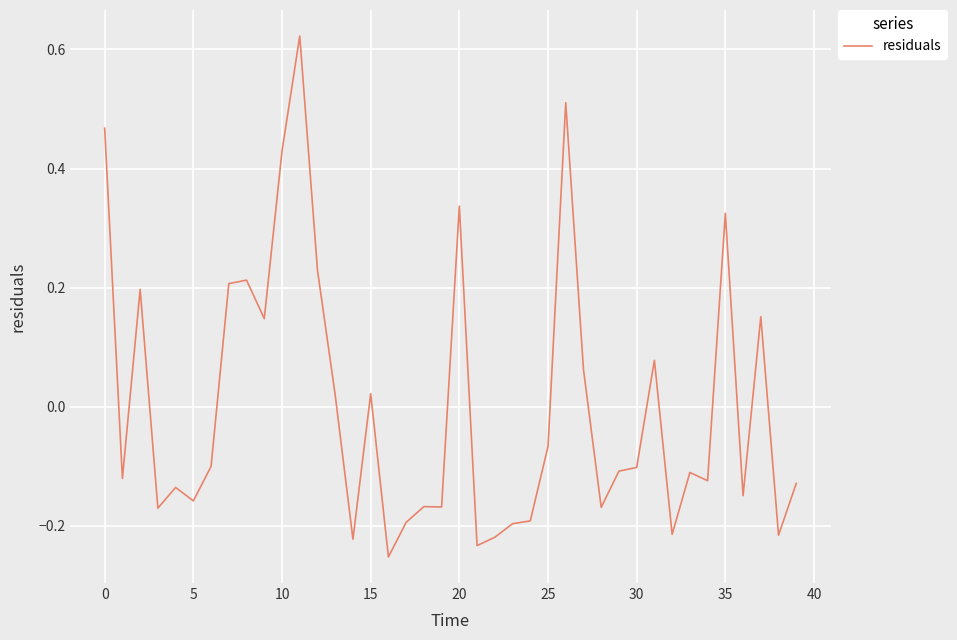

What is the label of the 23rd point from the right?

17